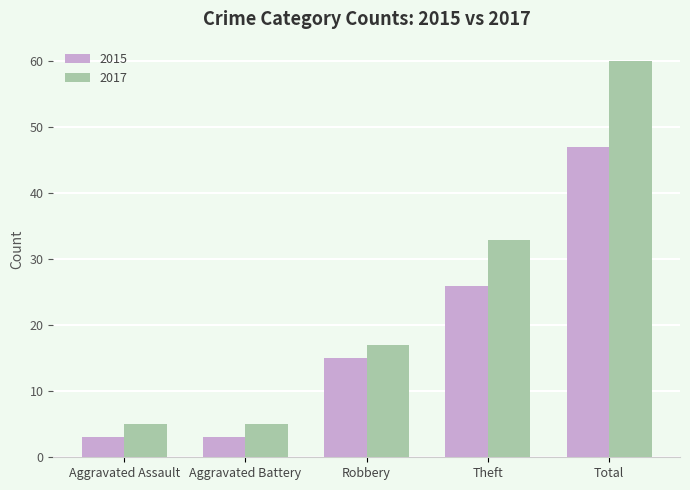

Is the value of 2015 at Robbery greater than the value of 2017 at Theft?

No